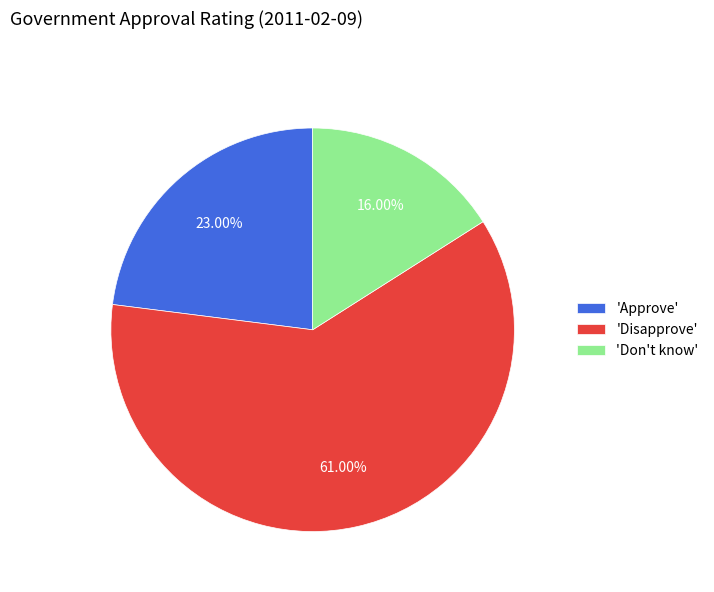

Which has a higher value, 'Don't know' or 'Disapprove'?

'Disapprove'